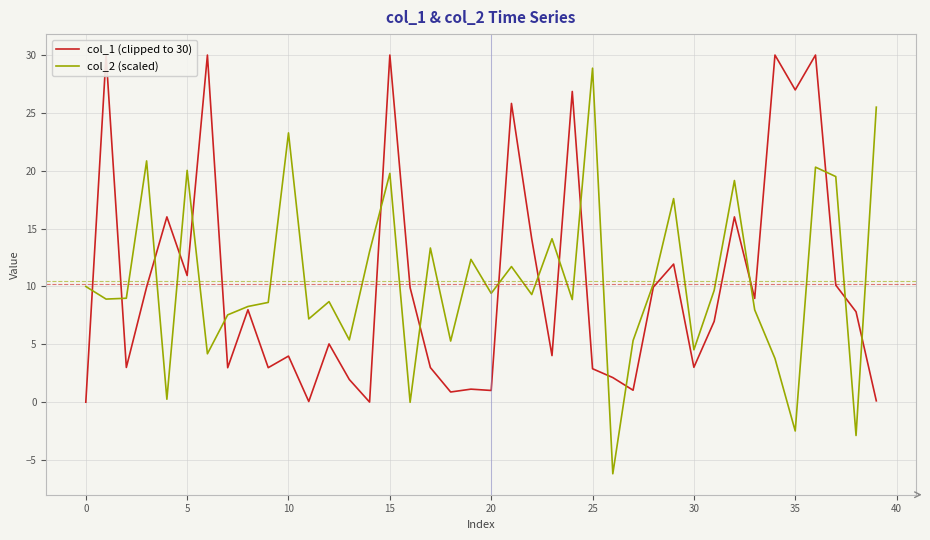

Reading left to right, what are all the values shown in this chart?

col_1 (clipped to 30): 0.0	30.0	3.0	9.9	16.0	10.9	30.0	3.0	8.0	3.0	4.0	0.1	5.0	2.0	0.0	30.0	9.9	3.0	0.9	1.1	1.0	25.8	14.1	4.0	26.9	2.9	2.1	1.0	9.9	11.9	3.0	7.0	16.0	9.0	30.0	27.0	30.0	10.1	7.8	0.1
col_2 (scaled): 10.0	8.9	9.0	20.9	0.3	20.0	4.2	7.5	8.3	8.6	23.3	7.2	8.7	5.4	13.0	19.8	-0.0	13.3	5.3	12.3	9.4	11.7	9.3	14.1	8.9	28.9	-6.2	5.3	10.2	17.6	4.5	9.7	19.2	8.0	3.8	-2.5	20.3	19.5	-2.9	25.5